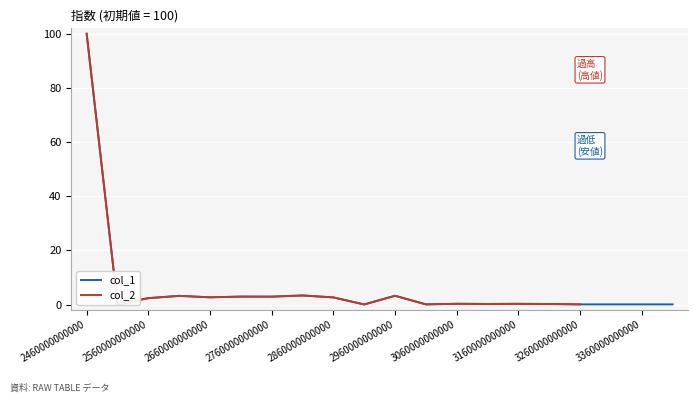

The col_1 series shows 0.0 at 3260000000000. True or false?

True